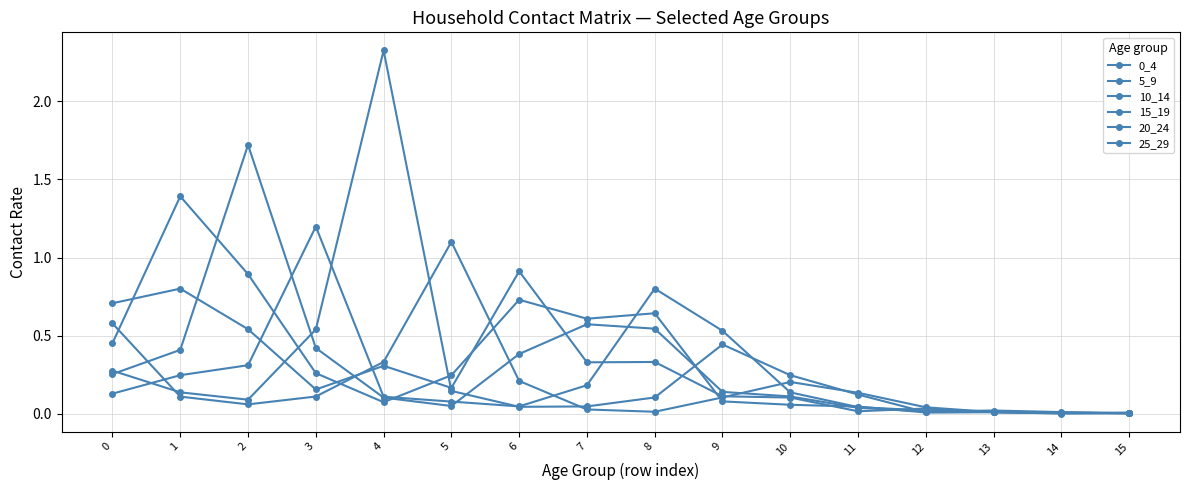

Reading left to right, extract all data points from this chart.

0_4: 0.7	0.8	0.5	0.2	0.3	0.2	0.9	0.3	0.3	0.1	0.1	0.0	0.0	0.0	0.0	0.0
5_9: 0.5	1.4	0.9	0.3	0.1	0.2	0.7	0.6	0.6	0.1	0.1	0.0	0.0	0.0	0.0	0.0
10_14: 0.3	0.4	1.7	0.4	0.1	0.1	0.4	0.6	0.5	0.1	0.1	0.0	0.0	0.0	0.0	0.0
15_19: 0.1	0.2	0.3	1.2	0.1	0.1	0.0	0.2	0.8	0.5	0.1	0.0	0.0	0.0	0.0	0.0
20_24: 0.3	0.1	0.1	0.5	2.3	0.1	0.0	0.0	0.1	0.4	0.2	0.1	0.0	0.0	0.0	0.0
25_29: 0.6	0.1	0.1	0.1	0.3	1.1	0.2	0.0	0.0	0.1	0.2	0.1	0.0	0.0	0.0	0.0